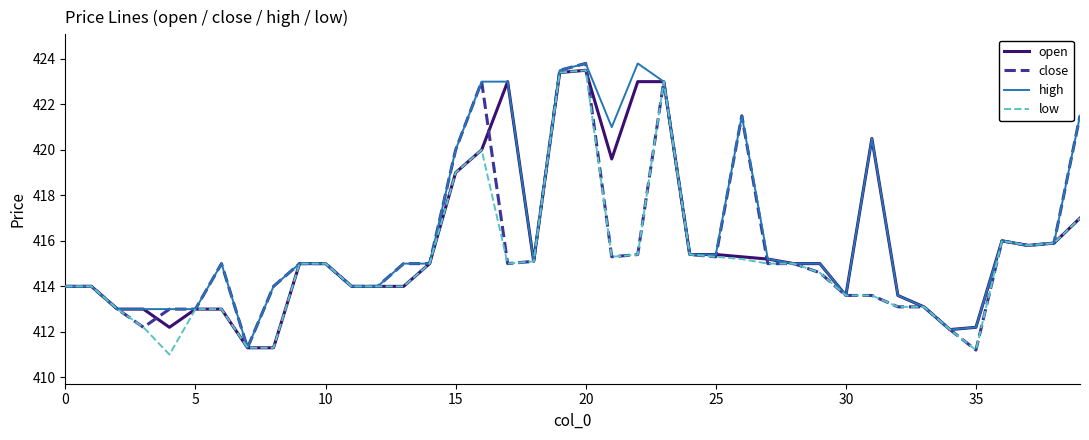

What is the maximum value for low?

423.5